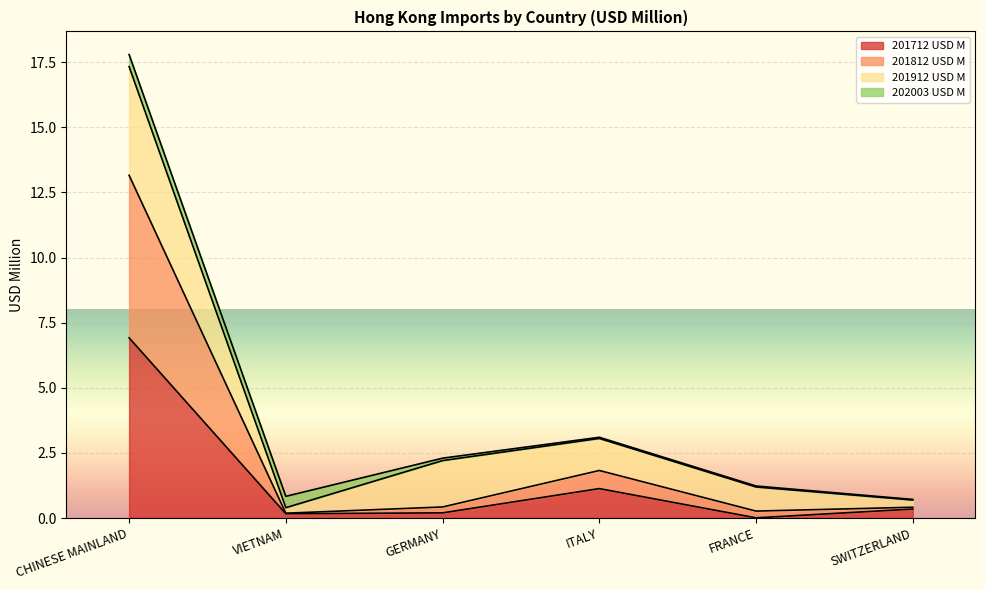

The 201812 USD M series shows 0.6 at GERMANY. True or false?

False